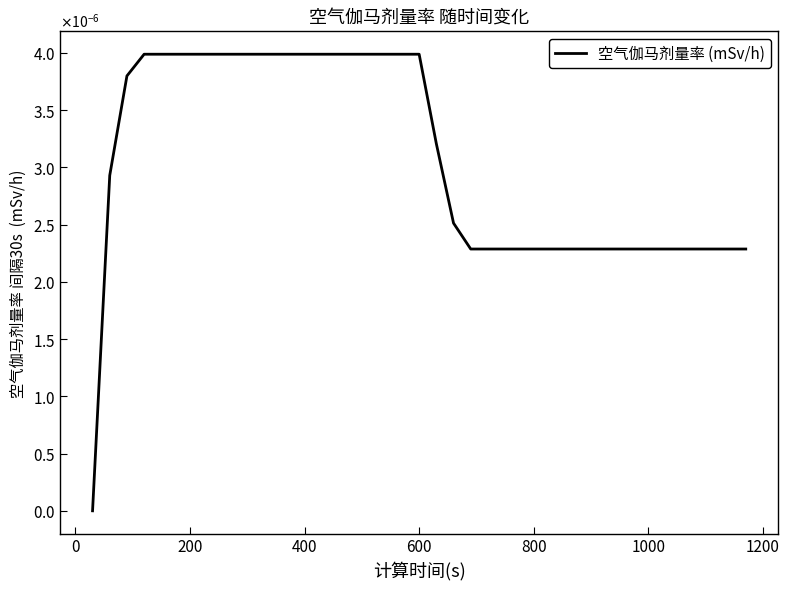

Does the chart display data point markers on the line(s)?

No